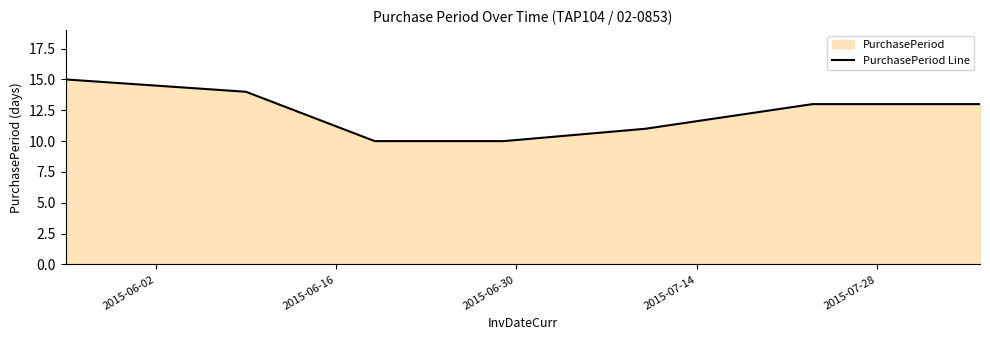

True or false: the data has more than 0 interior local peaks.

False